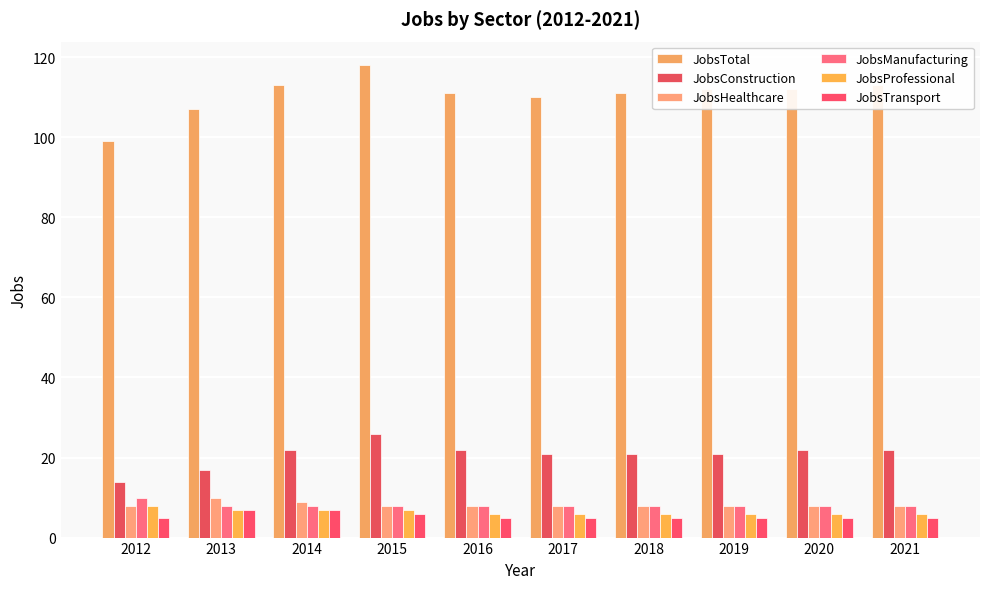

How many groups of bars are there?

10